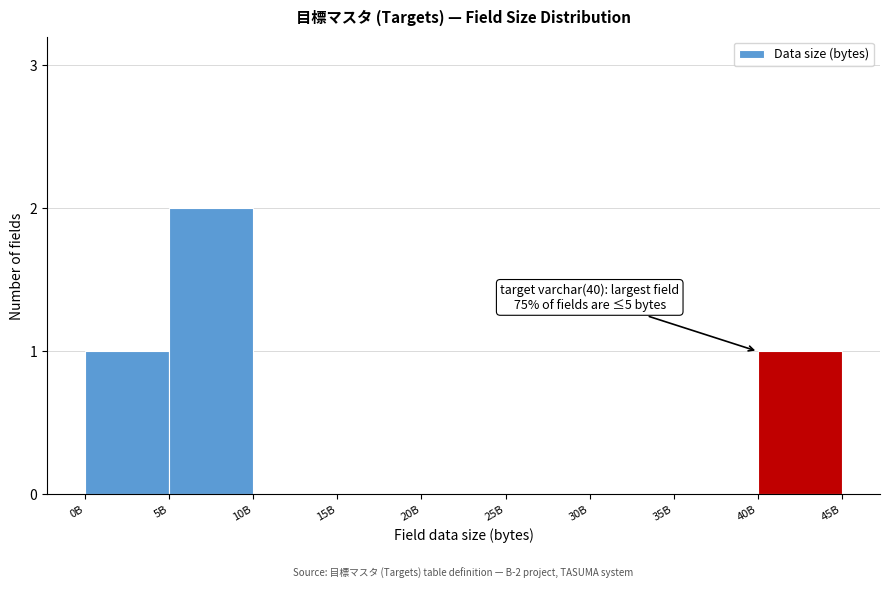

Reading left to right, list all the values displayed in this chart.

0B=1	5B=2	10B=0	15B=0	20B=0	25B=0	30B=0	35B=0	40B=1